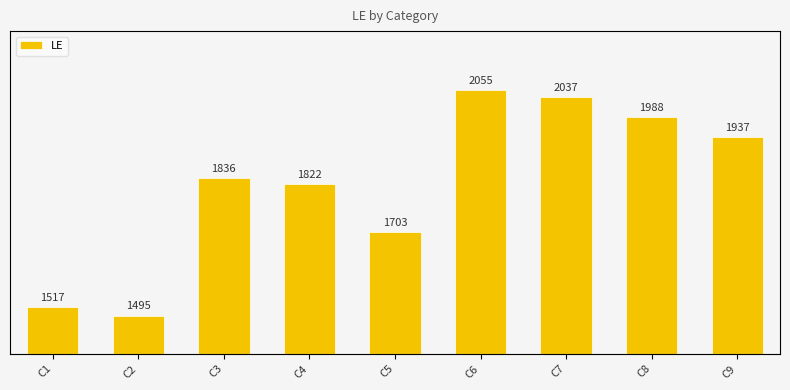

How many data points are less than 1836?

4